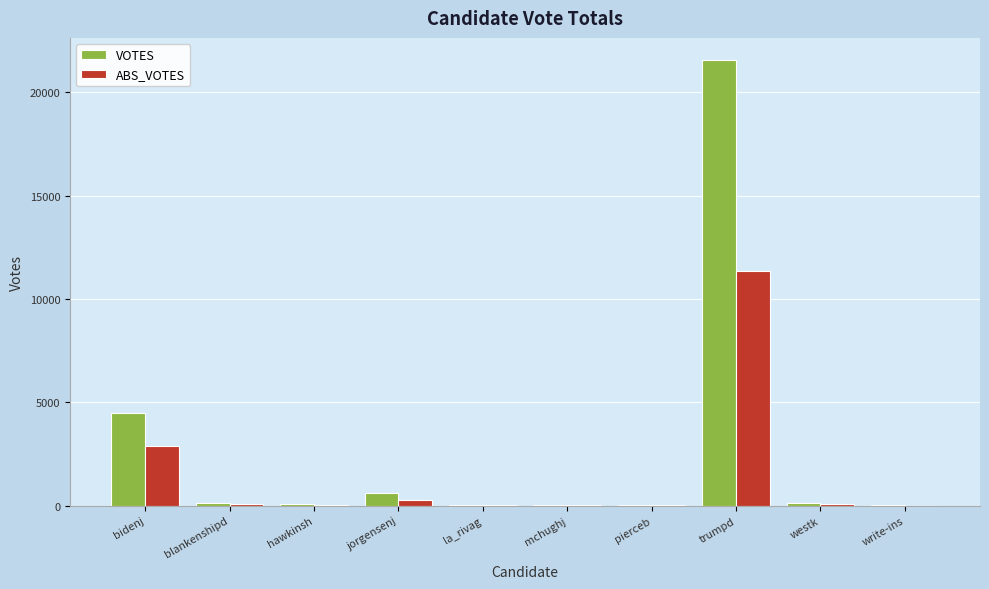

Between jorgensenj and write-ins, which series saw the biggest shift?

VOTES